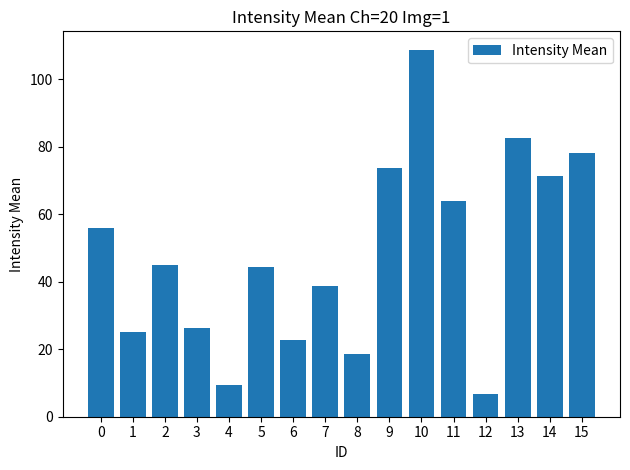

The chart shows a value of 124.1 at 15. True or false?

False